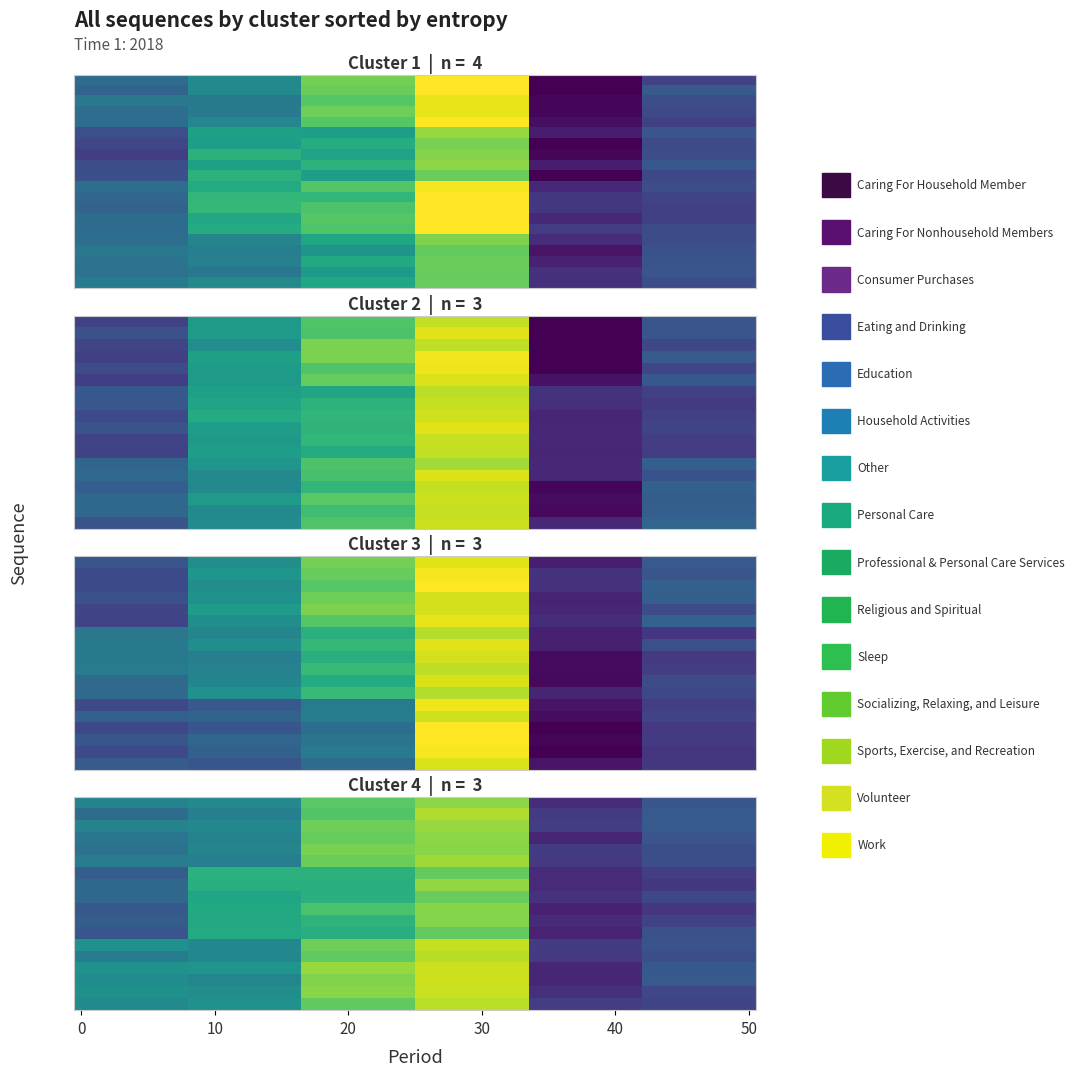

How many categories are shown in the chart?

6